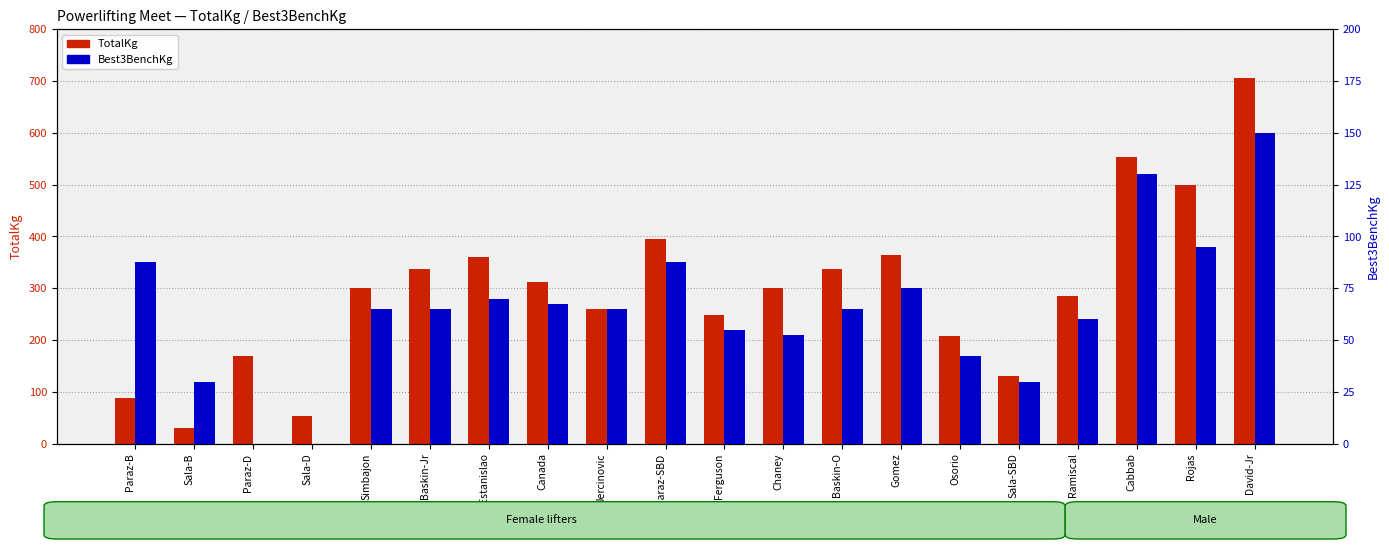

Which series changed the most between Chaney and Osorio?

TotalKg